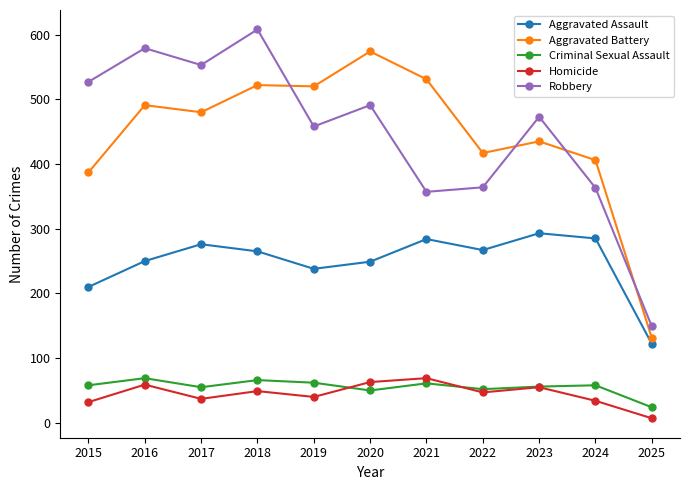

Which series changed the most between 2016 and 2024?

Robbery